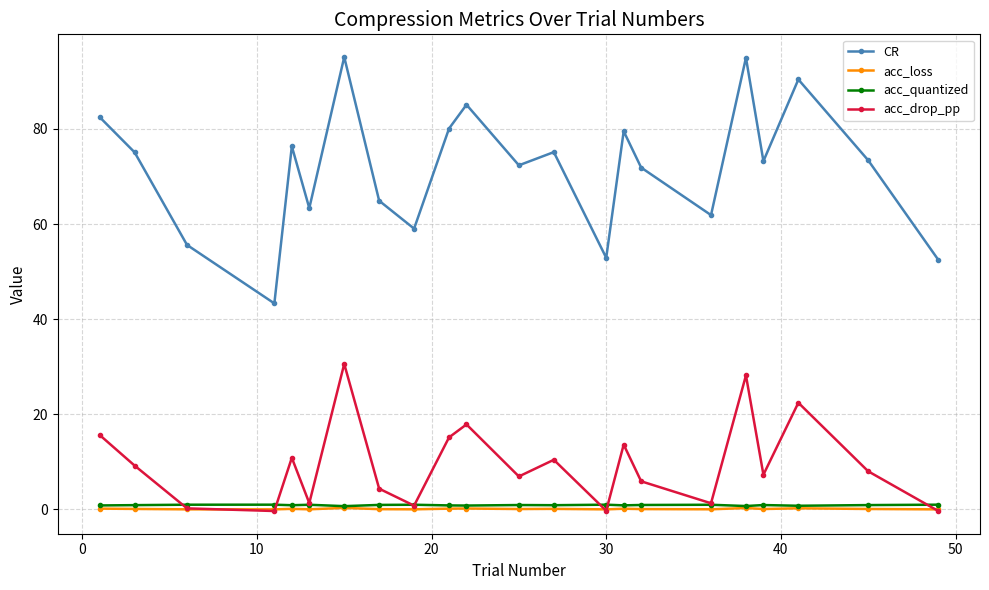

True or false: acc_loss has more than 0 points higher than both neighbors.

True